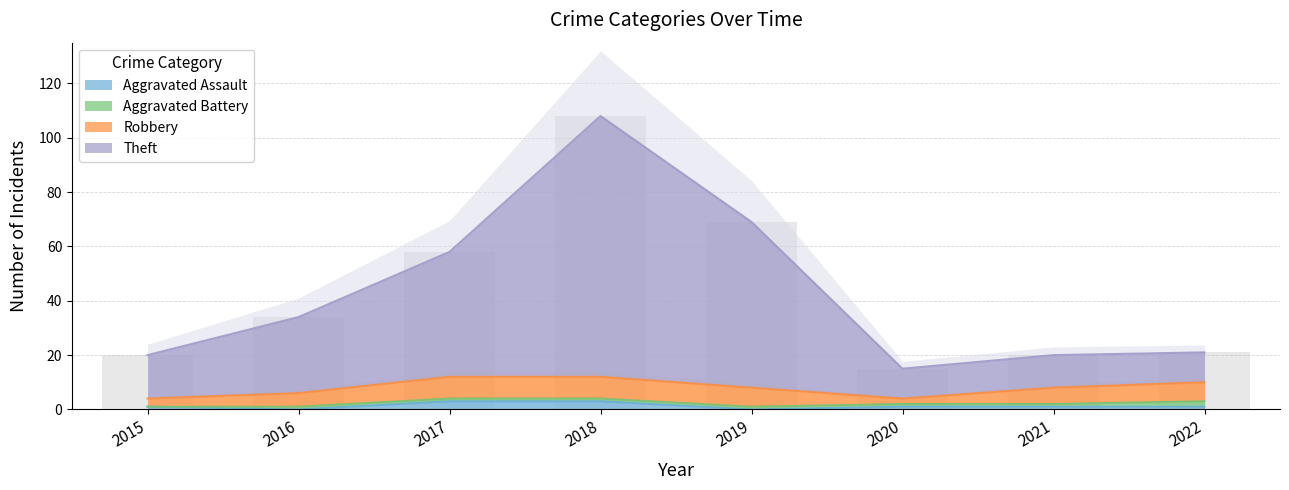

What is the total value across all series at 2018?

111